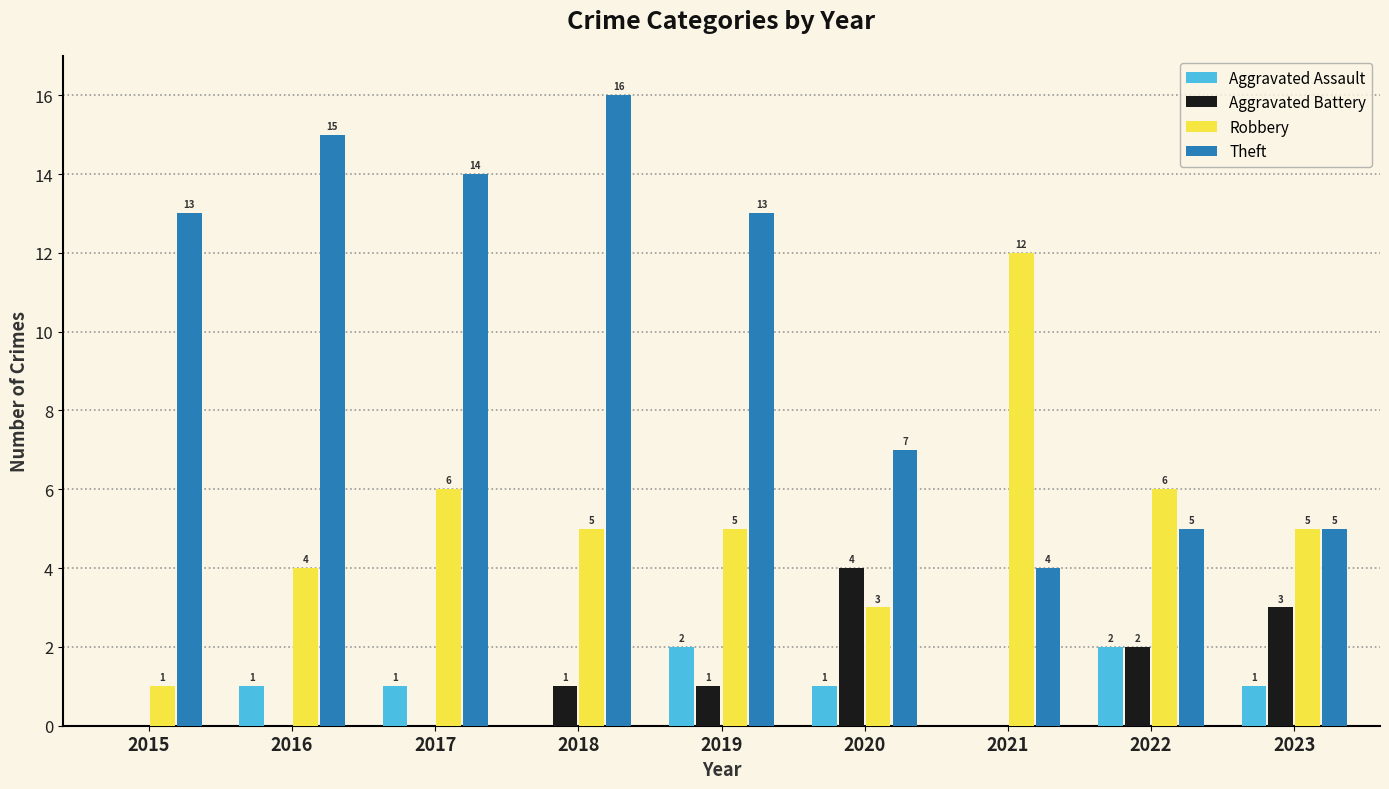

Reading left to right, transcribe all the data shown in this chart.

Aggravated Assault: 0	1	1	0	2	1	0	2	1
Aggravated Battery: 0	0	0	1	1	4	0	2	3
Robbery: 1	4	6	5	5	3	12	6	5
Theft: 13	15	14	16	13	7	4	5	5